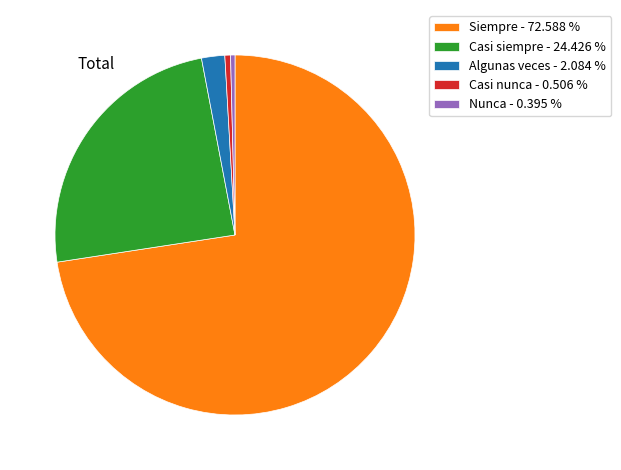

Is it true that Casi siempre is 17% of the pie?

False